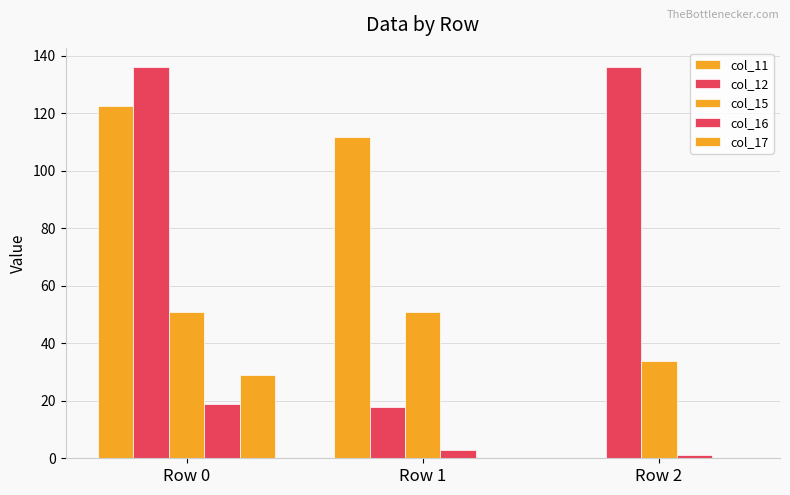

True or false: col_17 has a value of 28.8 at Row 0.

True